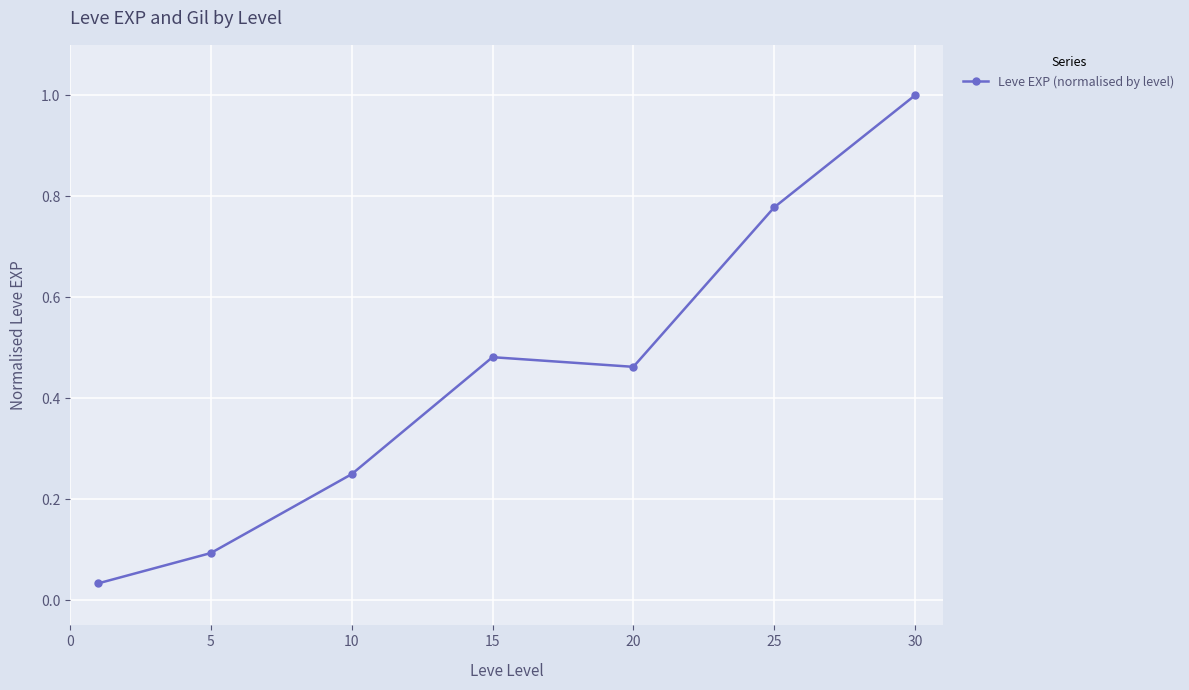

Does the chart display data point markers on the line(s)?

Yes